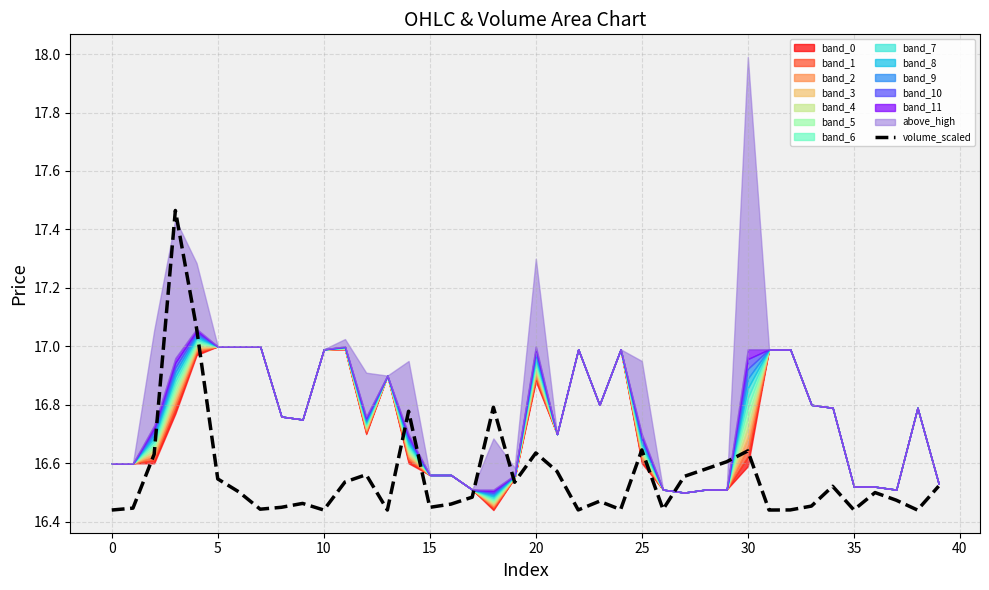

What is the difference between the values at 40 and 18?

0.3